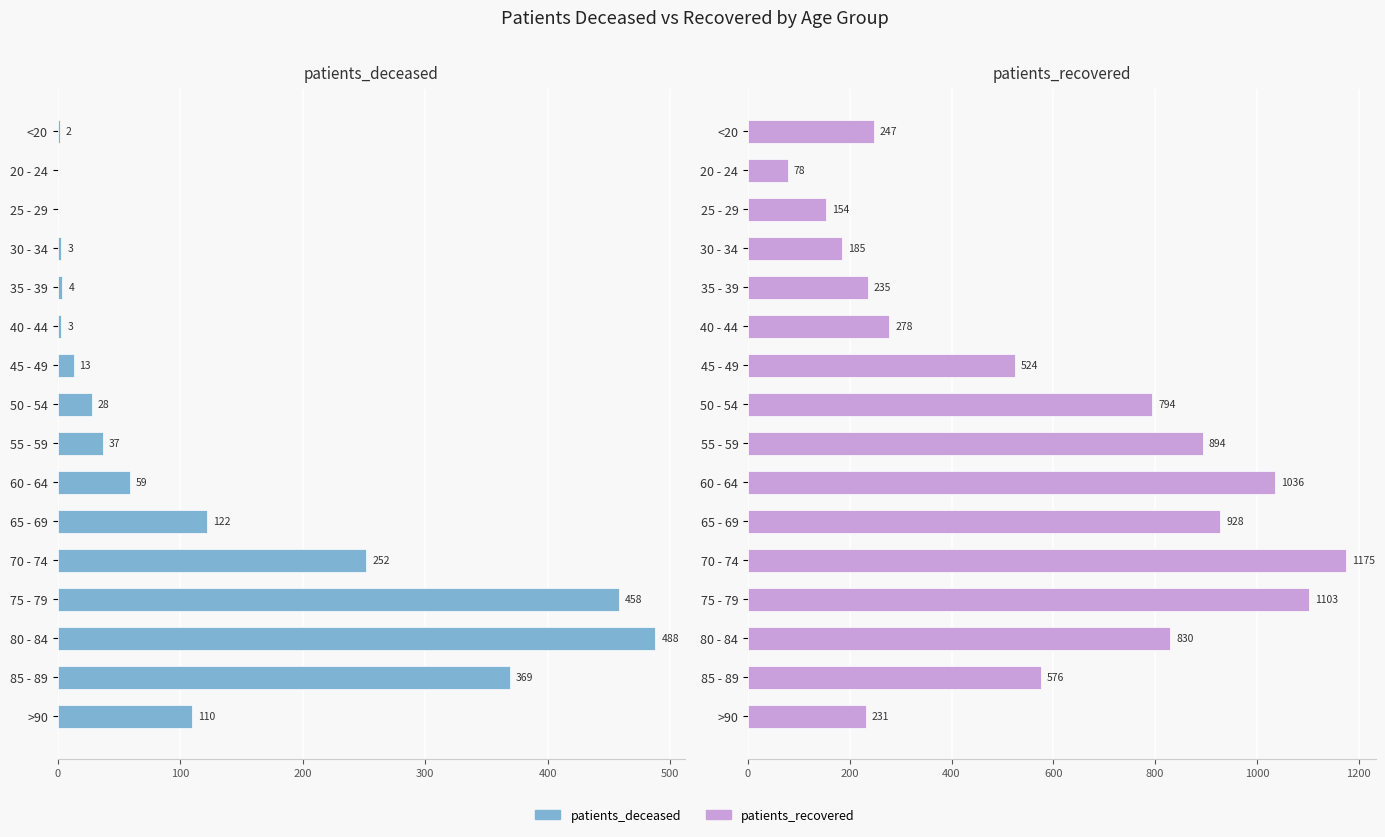

What is the minimum value for patients_recovered?

78